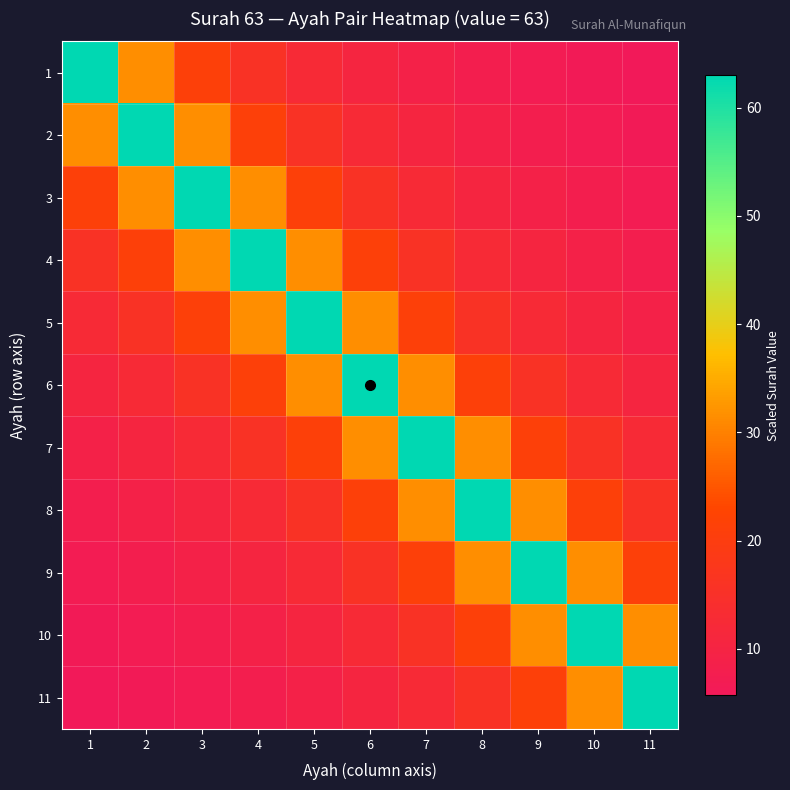

Reading left to right, transcribe all the data shown in this chart.

1: 1=63.0	2=31.5	3=21.0	4=15.8	5=12.6	6=10.5	7=9.0	8=7.9	9=7.0	10=6.3	11=5.7
2: 1=31.5	2=63.0	3=31.5	4=21.0	5=15.8	6=12.6	7=10.5	8=9.0	9=7.9	10=7.0	11=6.3
3: 1=21.0	2=31.5	3=63.0	4=31.5	5=21.0	6=15.8	7=12.6	8=10.5	9=9.0	10=7.9	11=7.0
4: 1=15.8	2=21.0	3=31.5	4=63.0	5=31.5	6=21.0	7=15.8	8=12.6	9=10.5	10=9.0	11=7.9
5: 1=12.6	2=15.8	3=21.0	4=31.5	5=63.0	6=31.5	7=21.0	8=15.8	9=12.6	10=10.5	11=9.0
6: 1=10.5	2=12.6	3=15.8	4=21.0	5=31.5	6=63.0	7=31.5	8=21.0	9=15.8	10=12.6	11=10.5
7: 1=9.0	2=10.5	3=12.6	4=15.8	5=21.0	6=31.5	7=63.0	8=31.5	9=21.0	10=15.8	11=12.6
8: 1=7.9	2=9.0	3=10.5	4=12.6	5=15.8	6=21.0	7=31.5	8=63.0	9=31.5	10=21.0	11=15.8
9: 1=7.0	2=7.9	3=9.0	4=10.5	5=12.6	6=15.8	7=21.0	8=31.5	9=63.0	10=31.5	11=21.0
10: 1=6.3	2=7.0	3=7.9	4=9.0	5=10.5	6=12.6	7=15.8	8=21.0	9=31.5	10=63.0	11=31.5
11: 1=5.7	2=6.3	3=7.0	4=7.9	5=9.0	6=10.5	7=12.6	8=15.8	9=21.0	10=31.5	11=63.0